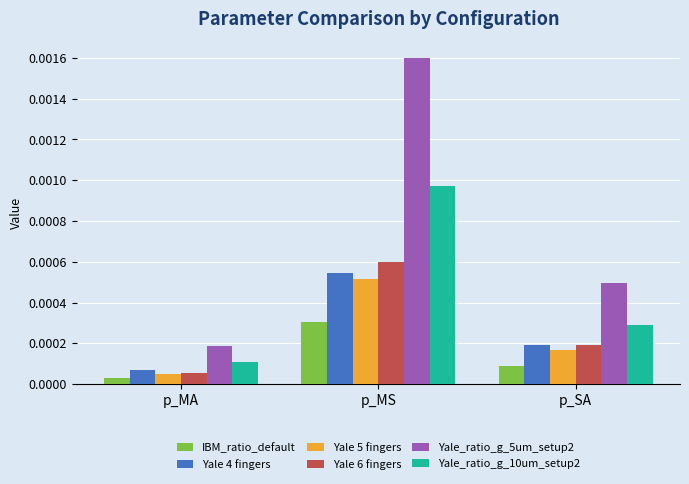

How many IBM_ratio_default values are between 0 and 1?

3